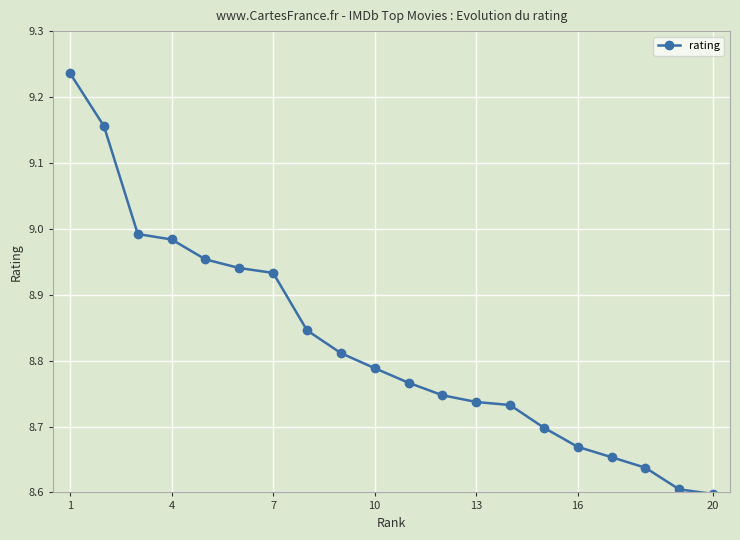

What is the sum of all values?

176.5